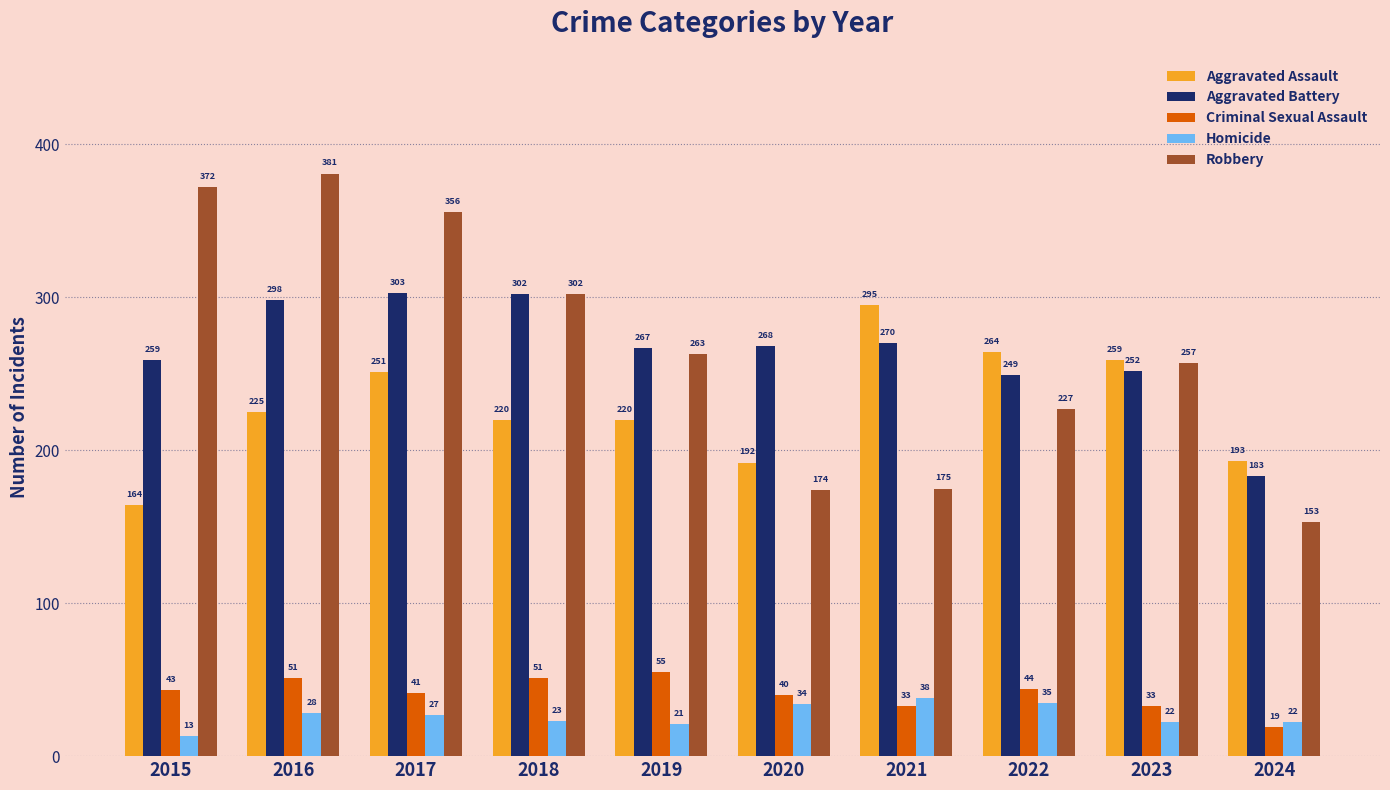

What is the value of the Aggravated Assault bar at the 4th from the left?

220